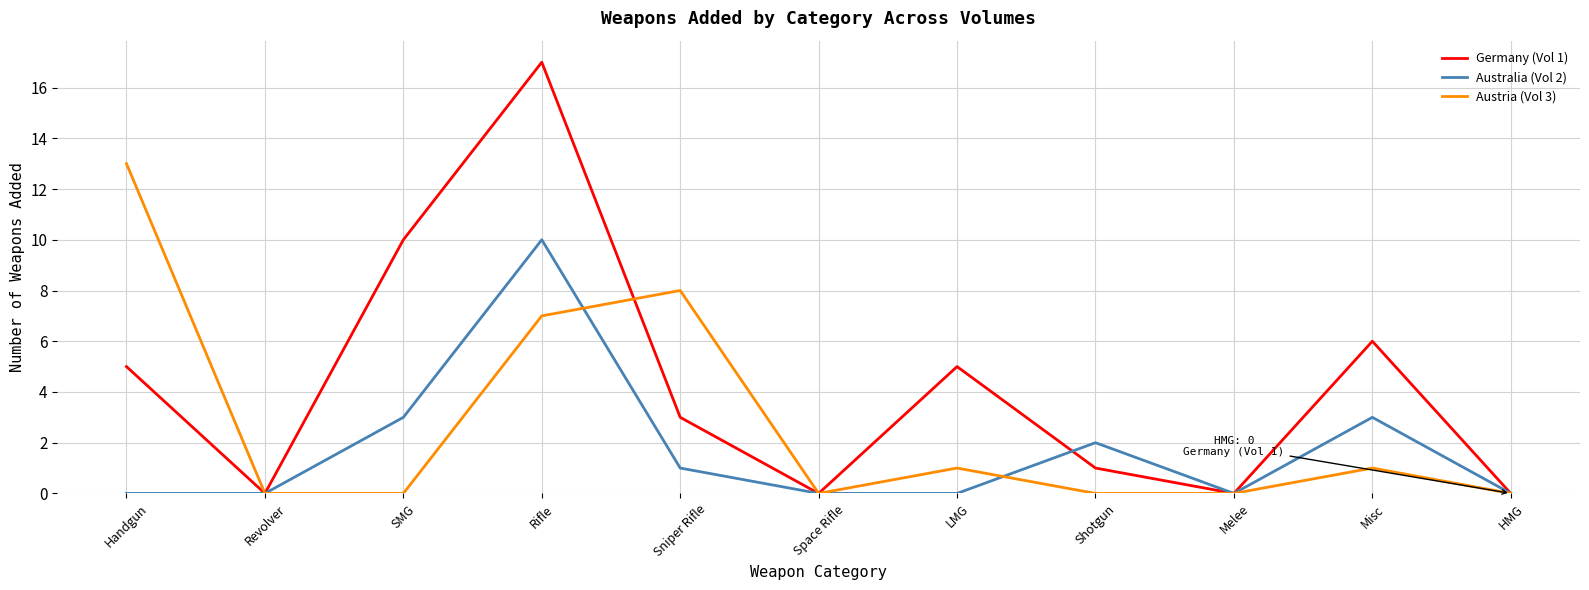

Reading left to right, what are all the values shown in this chart?

Germany (Vol 1): 5	0	10	17	3	0	5	1	0	6	0
Australia (Vol 2): 0	0	3	10	1	0	0	2	0	3	0
Austria (Vol 3): 13	0	0	7	8	0	1	0	0	1	0